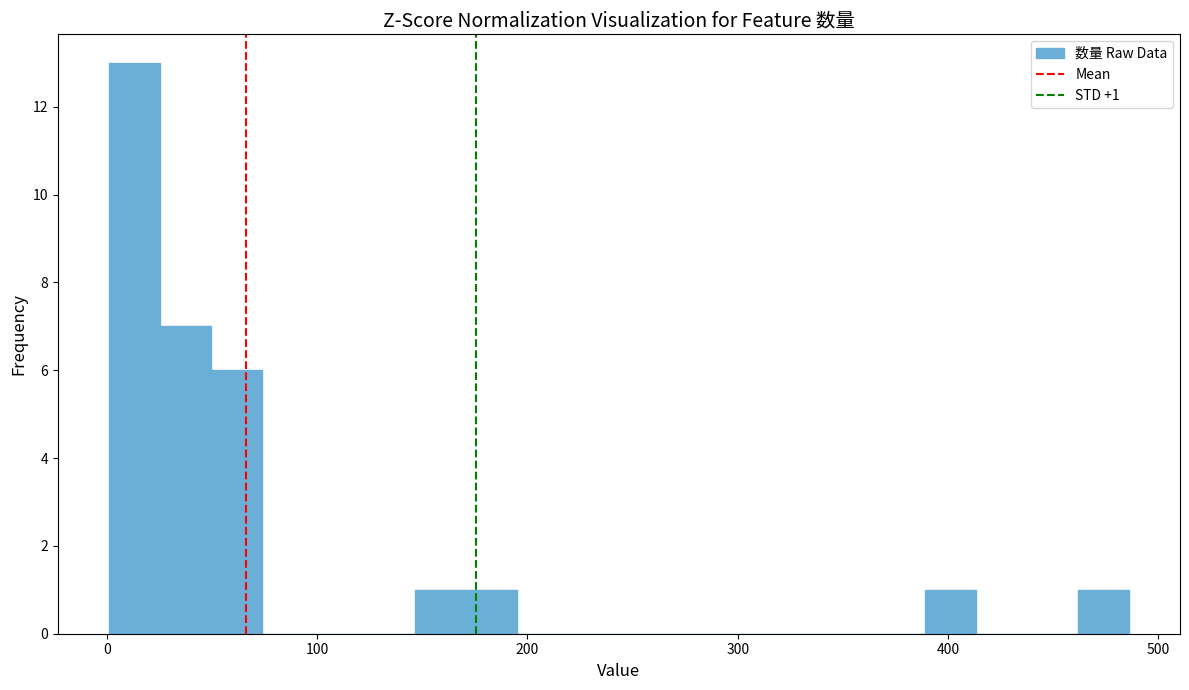

Read against the x-axis, roughly where is the centre of the tallest bar?

10